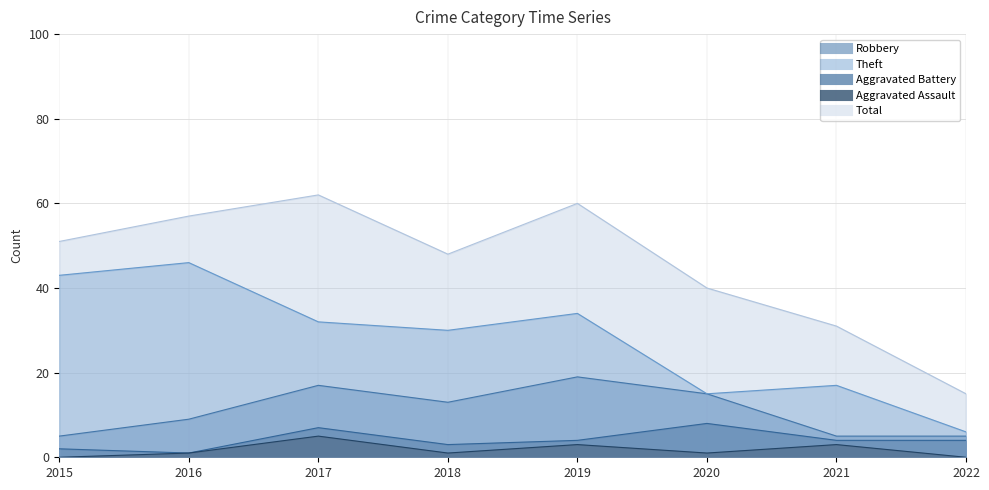

How many interior local peaks does the Robbery series have?

2